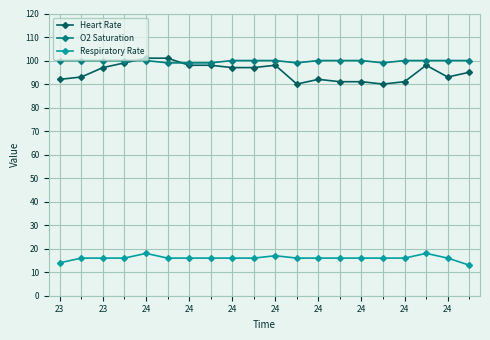

Which series has the largest range (max minus min)?

Heart Rate